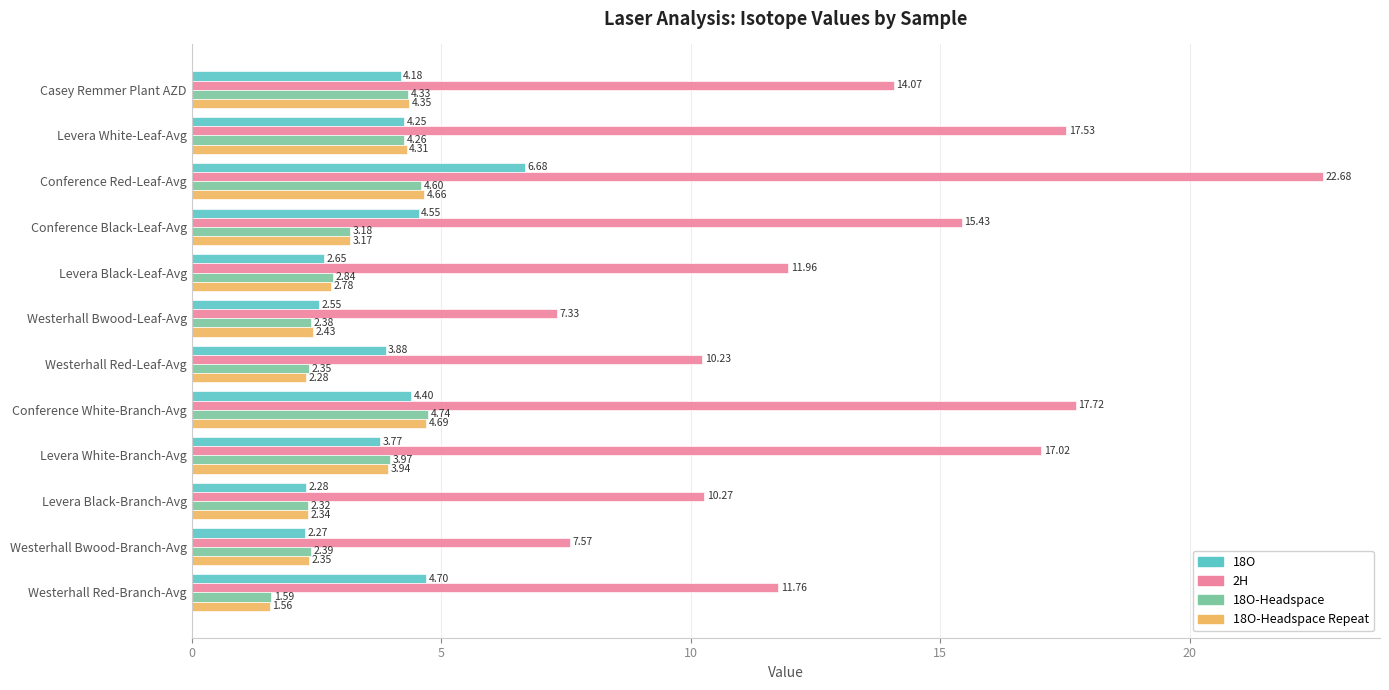

Rank the categories by 18O-Headspace value from lowest to highest.

Westerhall Red-Branch-Avg, Levera Black-Branch-Avg, Westerhall Red-Leaf-Avg, Westerhall Bwood-Leaf-Avg, Westerhall Bwood-Branch-Avg, Levera Black-Leaf-Avg, Conference Black-Leaf-Avg, Levera White-Branch-Avg, Levera White-Leaf-Avg, Casey Remmer Plant AZD, Conference Red-Leaf-Avg, Conference White-Branch-Avg